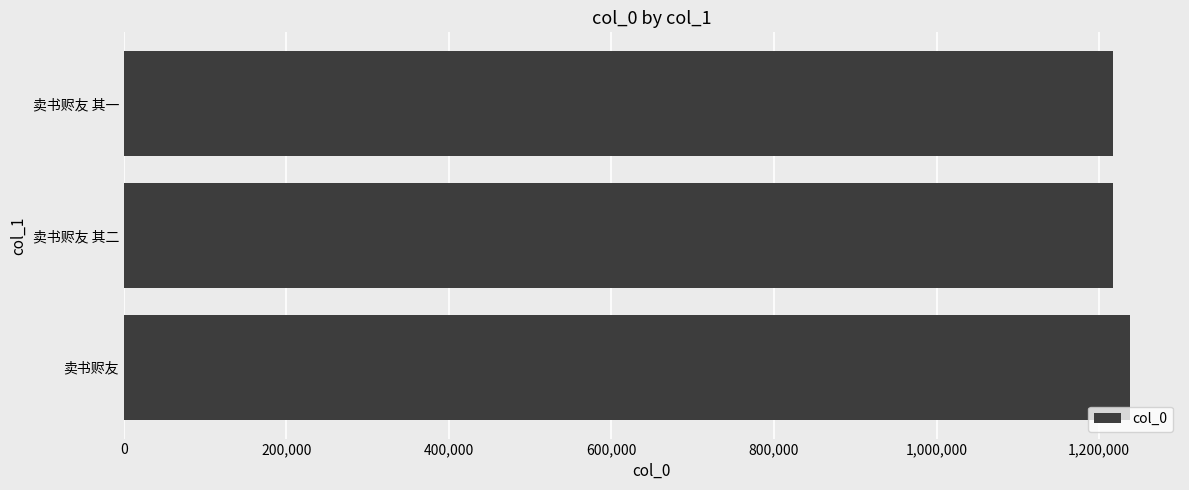

Are the bars grouped side by side (vs. stacked)?

No